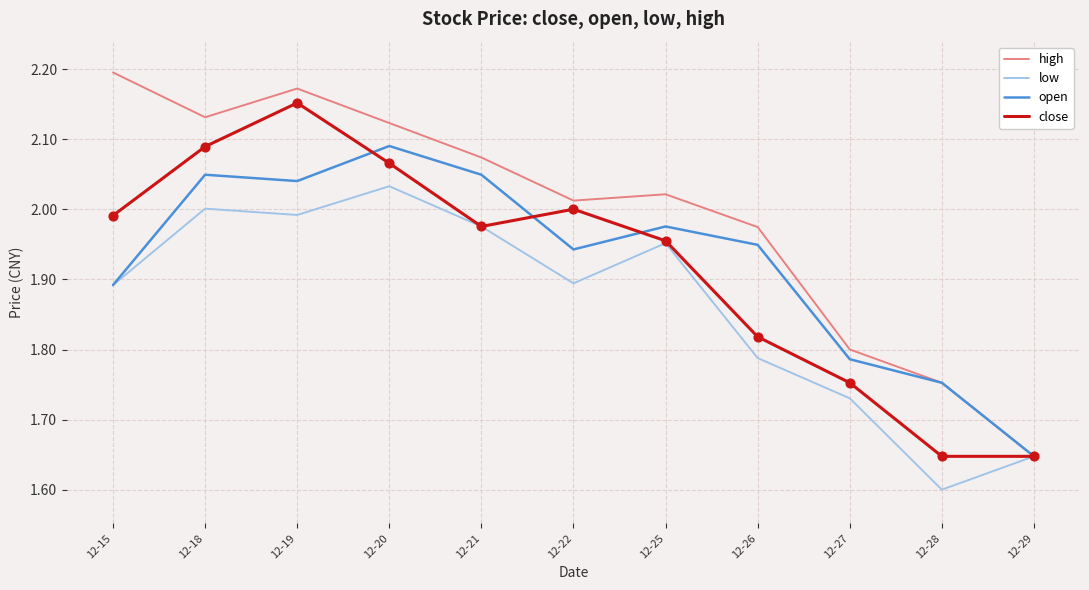

Which series has the largest total across all categories?

high